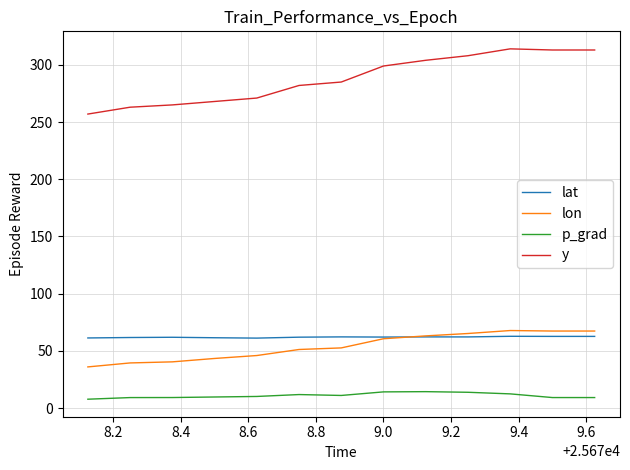

What is the lowest value of the p_grad series?

7.8